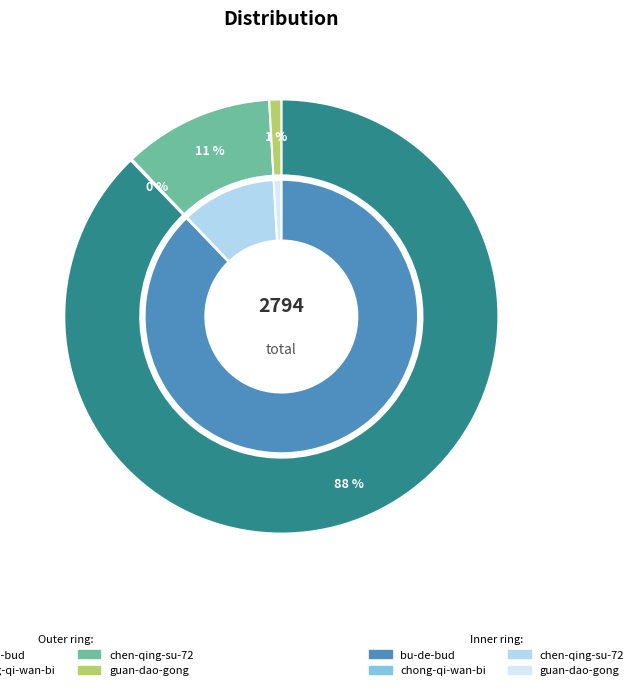

What is the total percentage of bu-de-bud and chong-qi-wan-bi?

87.9%